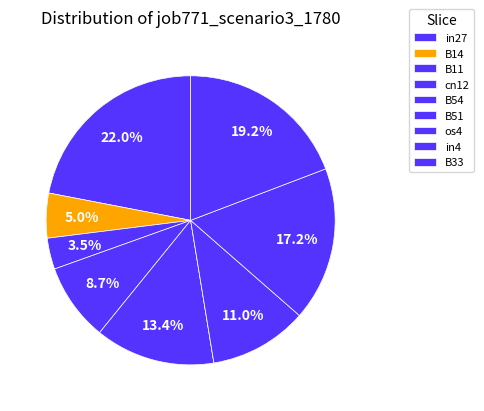

Rank the categories by value from highest to lowest.

in27, B33, in4, B54, os4, cn12, B14, B11, B51